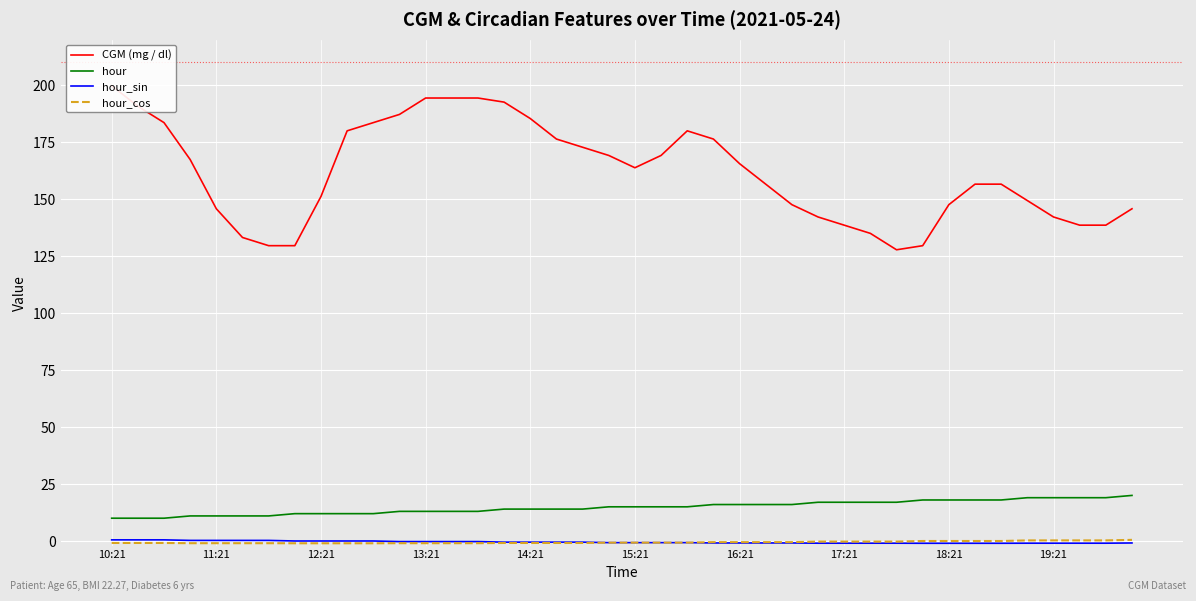

Is it true that hour equals 3.7 at 11:21?

False